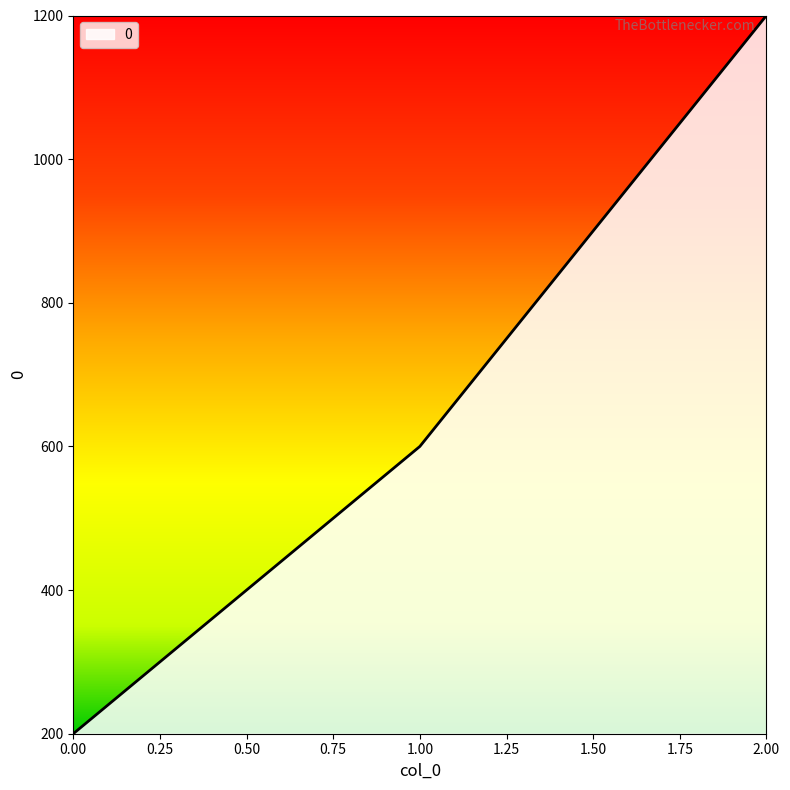

At which category does the chart reach its peak across all series?

2.00